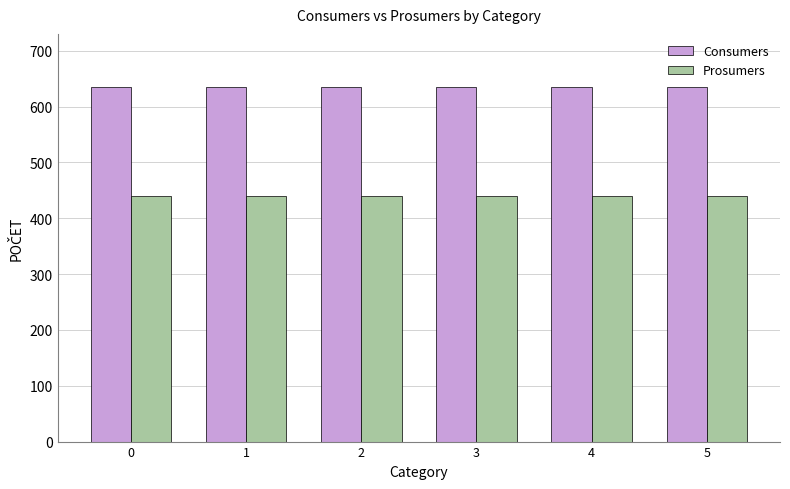

What is the value of the Consumers bar at the 5th from the left?

635